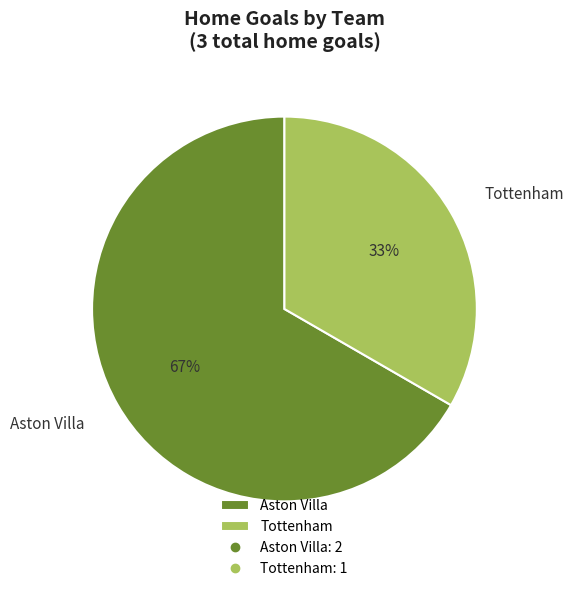

Which slice is the smallest?

Tottenham